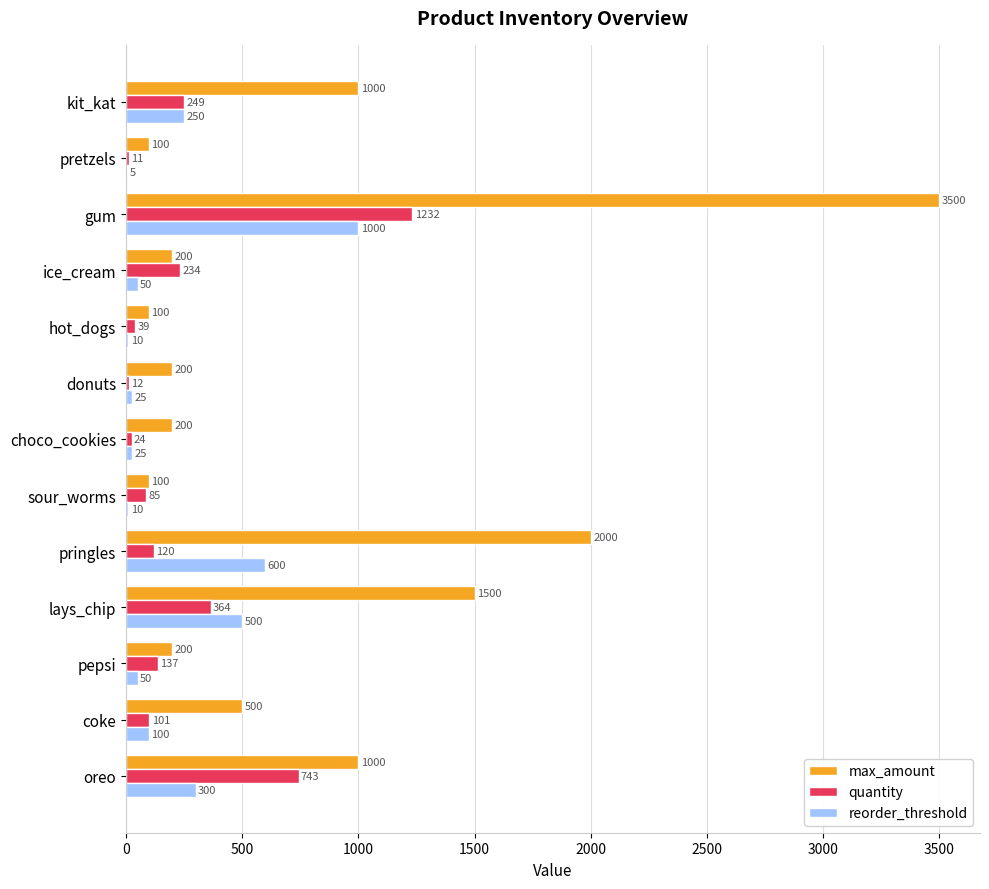

The reorder_threshold series shows 128 at oreo. True or false?

False